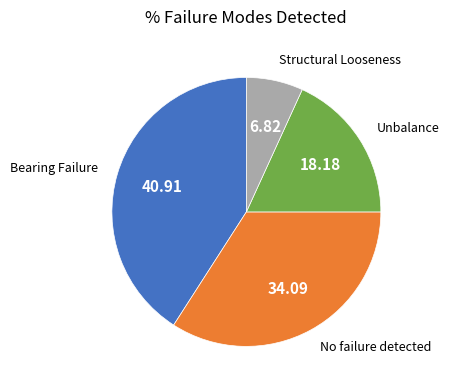

Approximately how many times larger is the value at Bearing Failure compared to Structural Looseness?

6.0